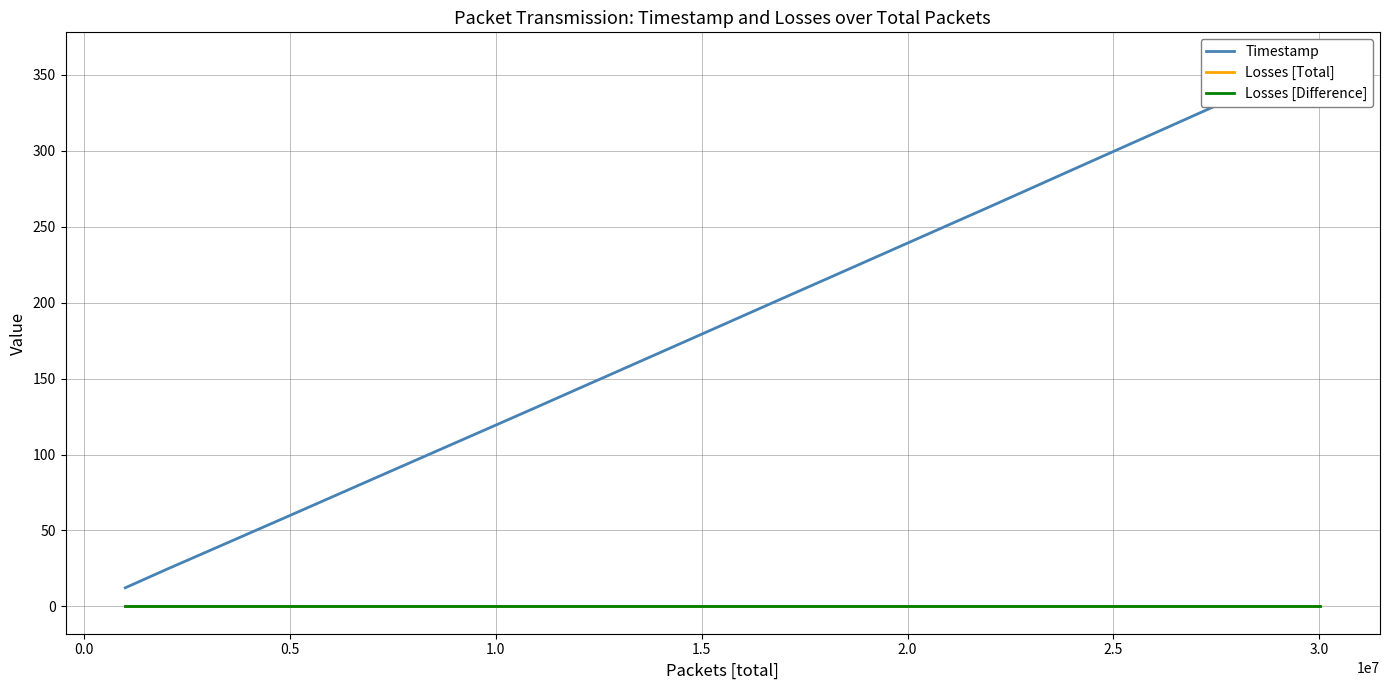

True or false: Timestamp and Losses [Total] intersect in this chart.

False